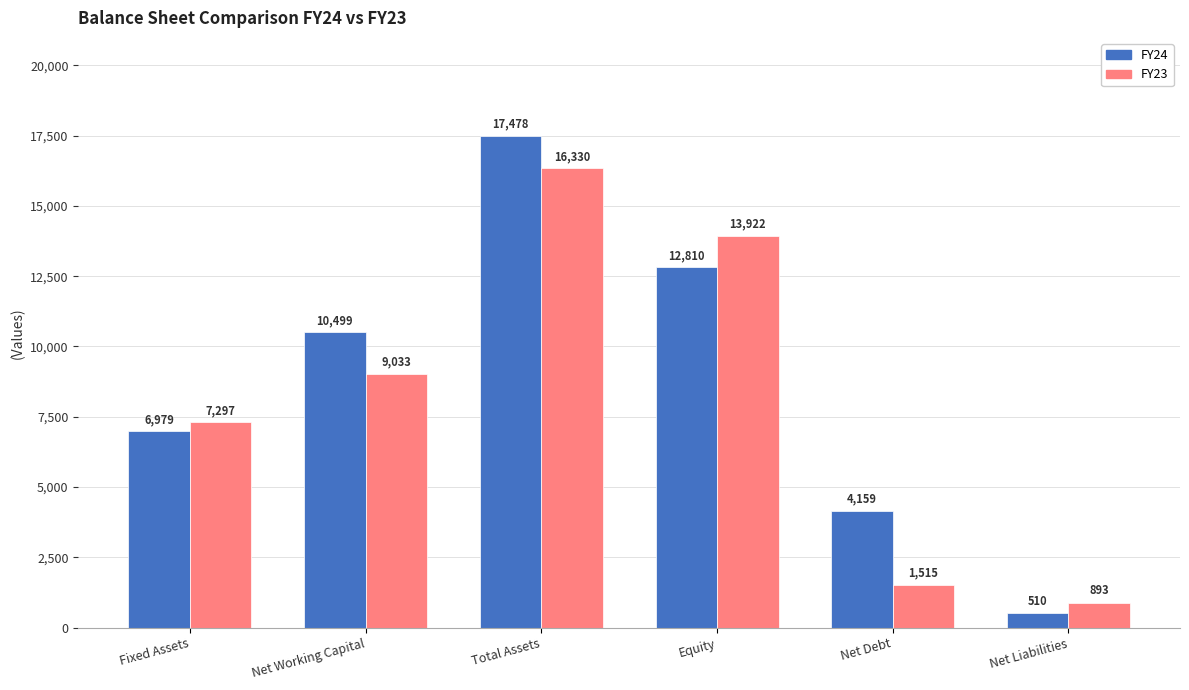

Which series has the widest spread of values?

FY24